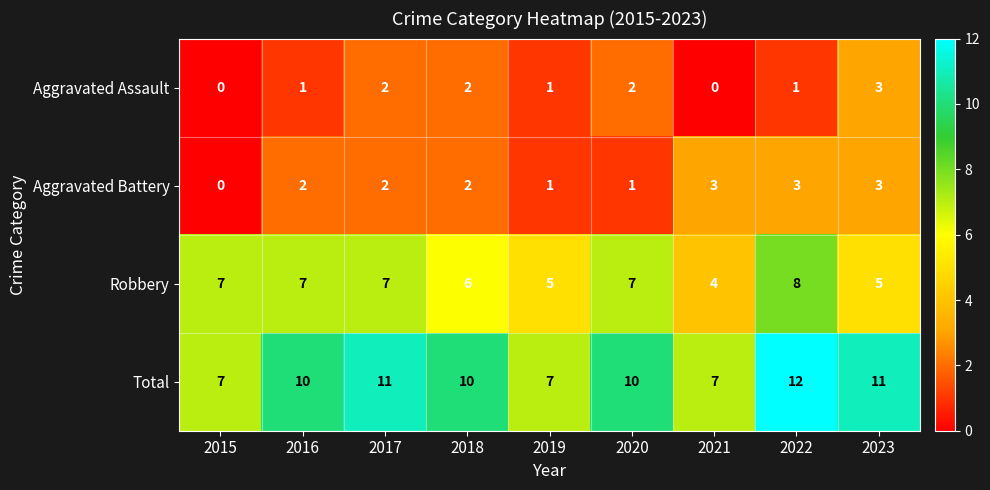

What is the maximum value for Robbery?

8